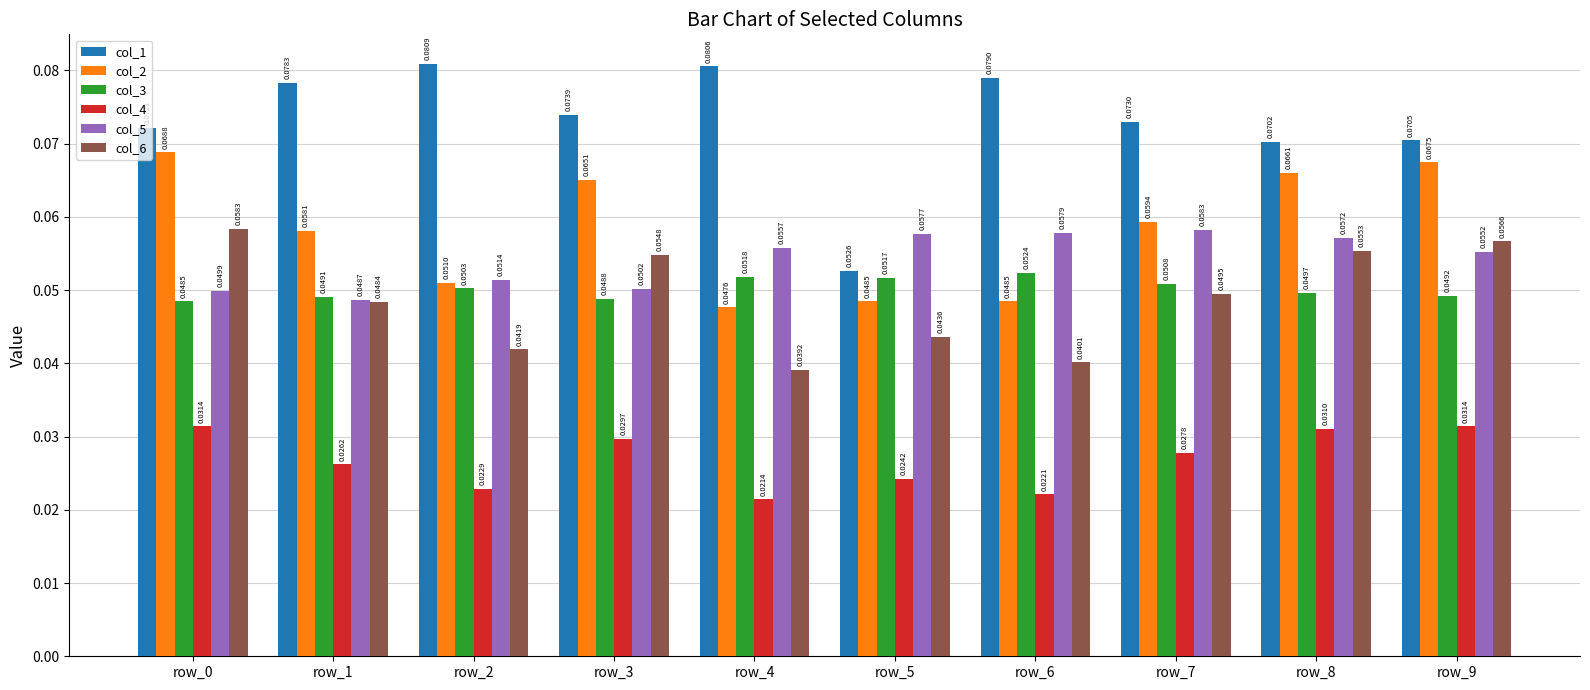

What is the sum of the col_1 values at row_4 and row_6?

0.2